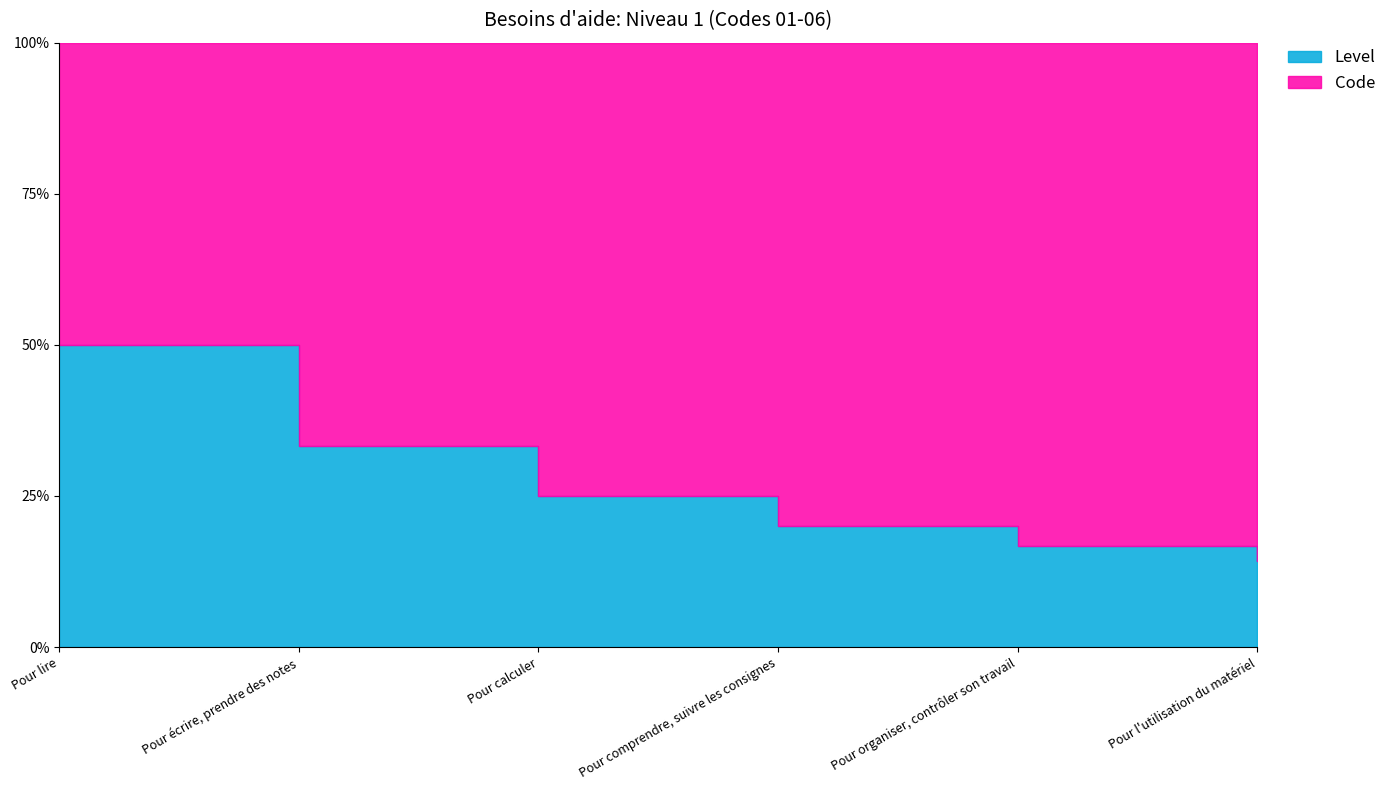

True or false: Level and Code intersect in this chart.

False